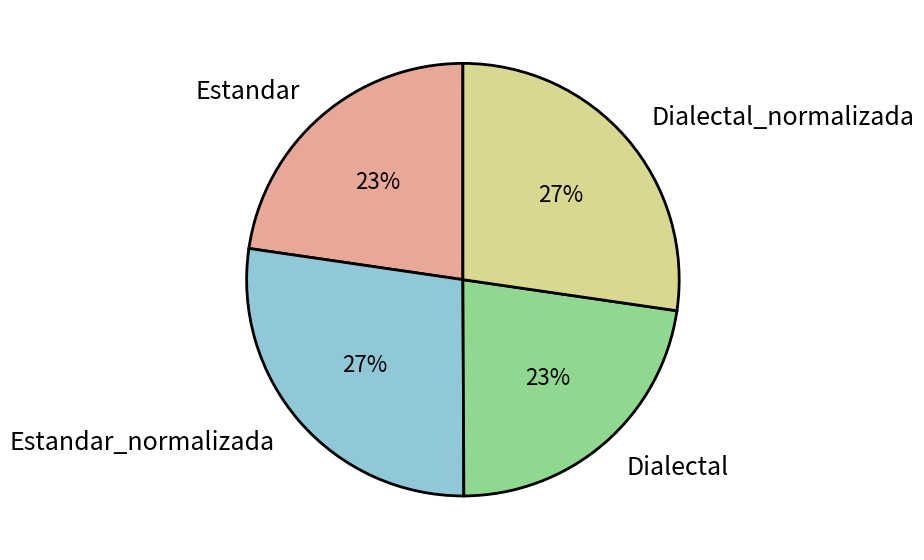

The Dialectal slice represents 29% of the pie. True or false?

False